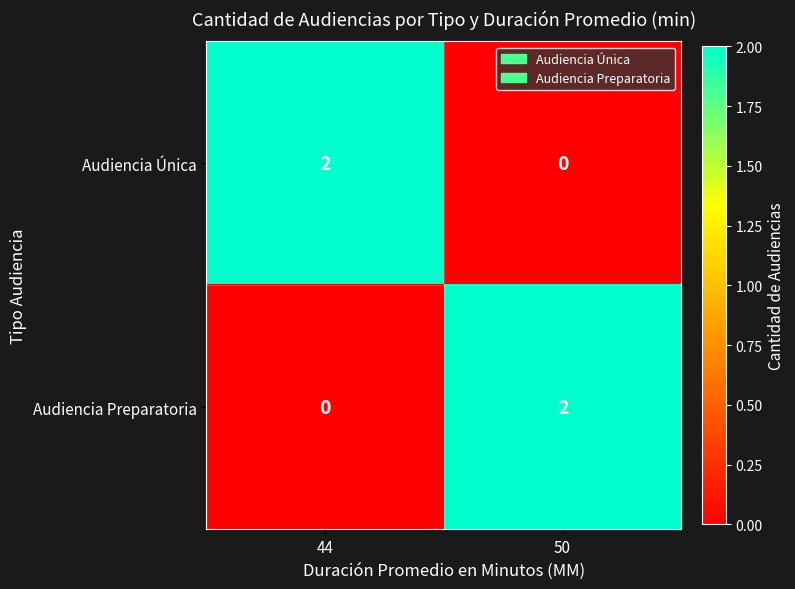

Which category has the lowest value in the Audiencia Única series?

50